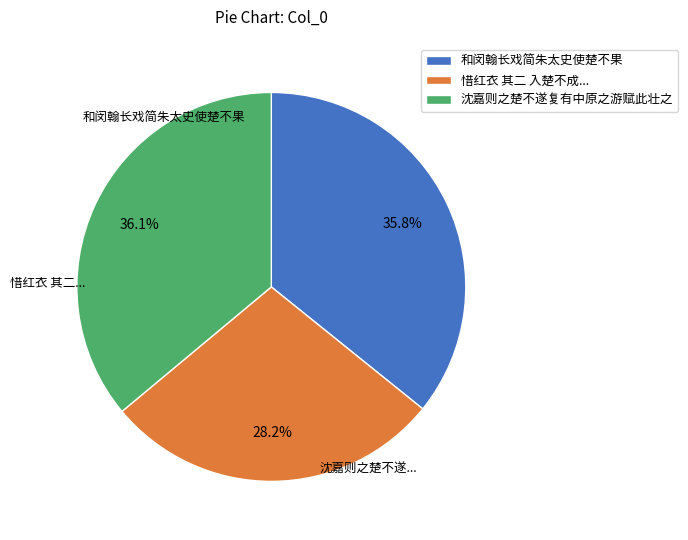

Count the number of slices in the pie.

3